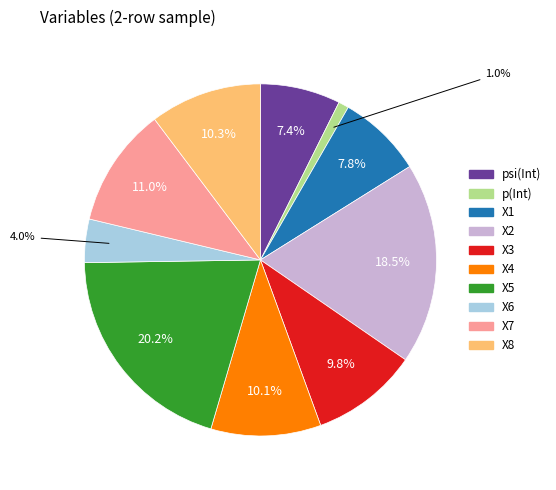

Approximately how many times larger is the value at X5 compared to X2?

1.1